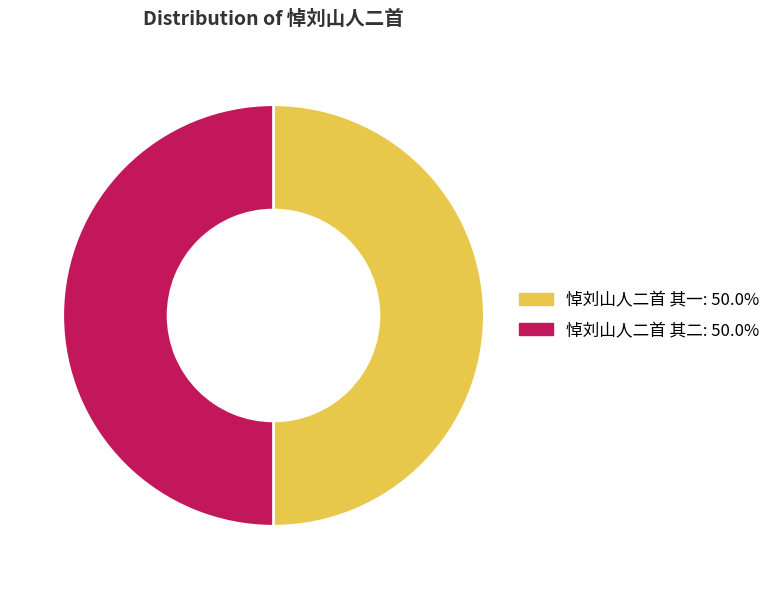

Combined, do 悼刘山人二首 其二 and 悼刘山人二首 其一 account for over 50%?

Yes